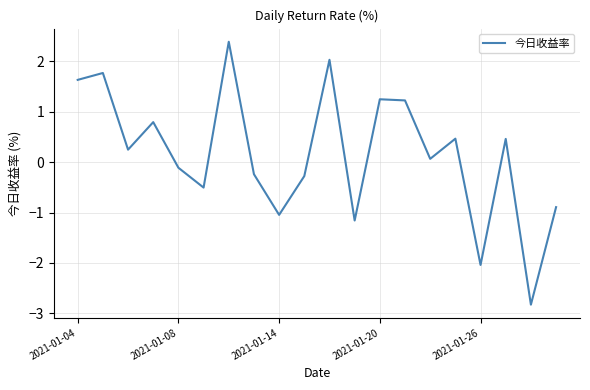

What is the smallest value displayed?

-2.8